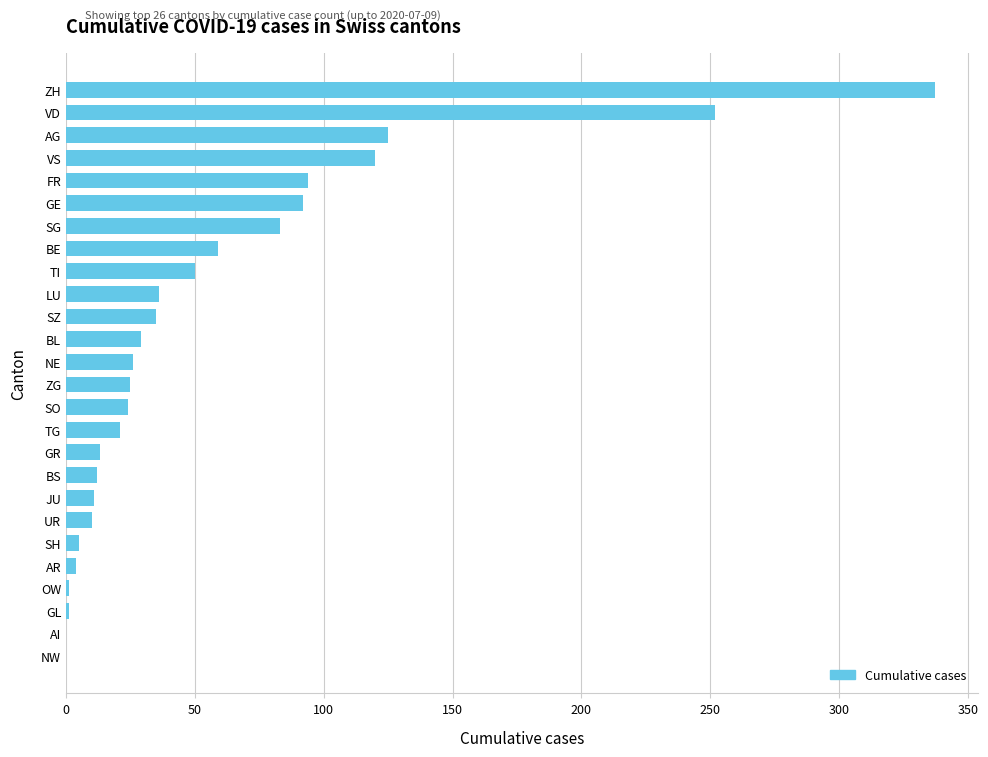

What is the maximum value shown in the chart?

337